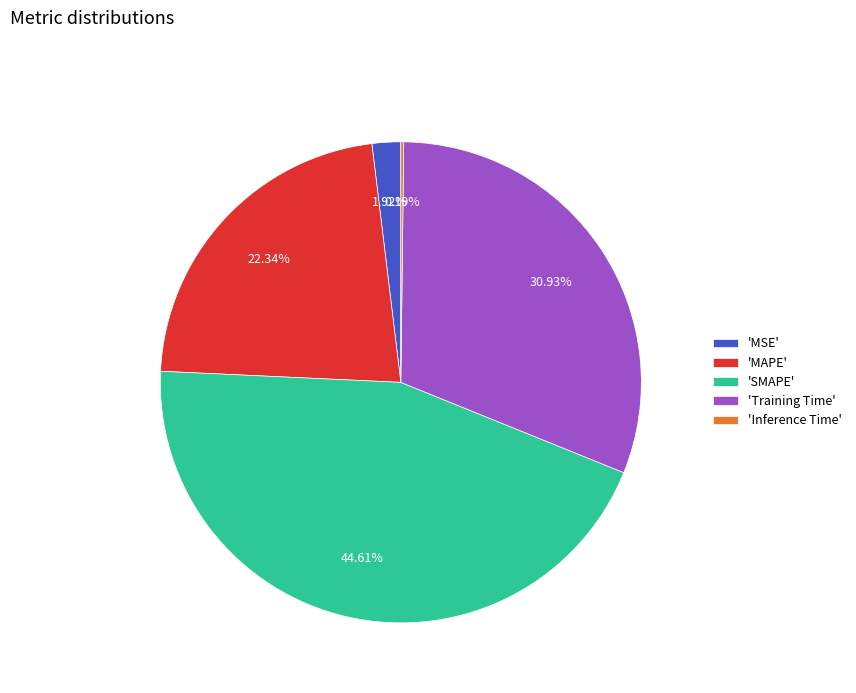

Which slice is the largest?

'SMAPE'